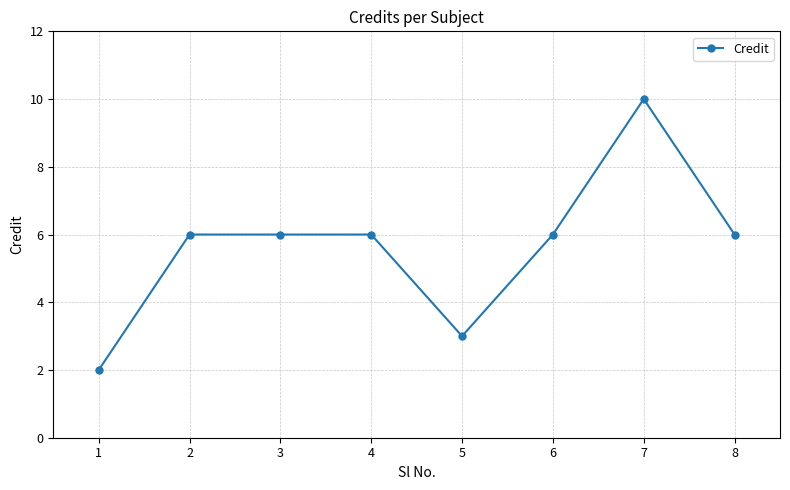

How many categories are shown in the chart?

8